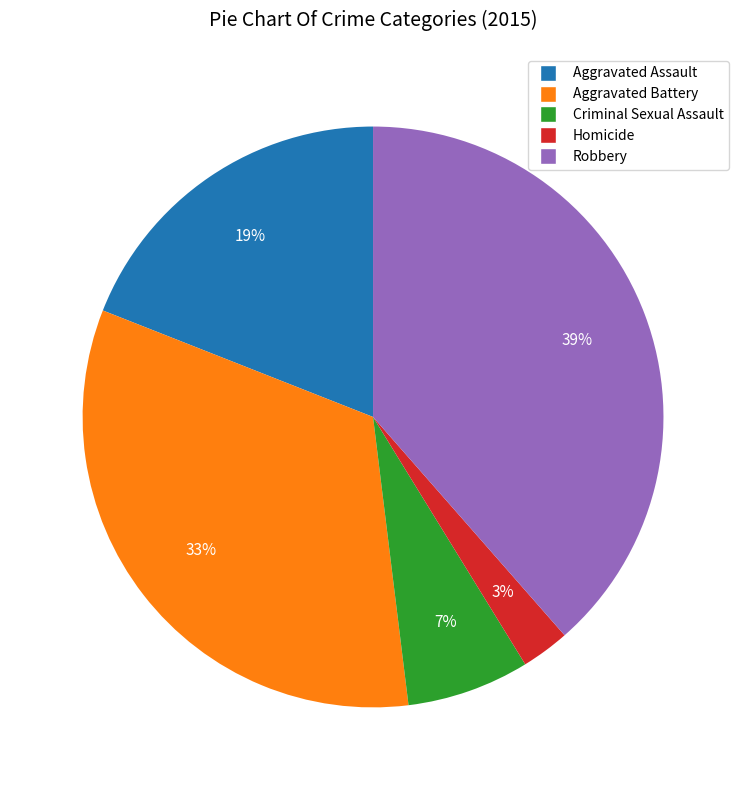

To the nearest percent, what percentage of the pie is Homicide?

3%